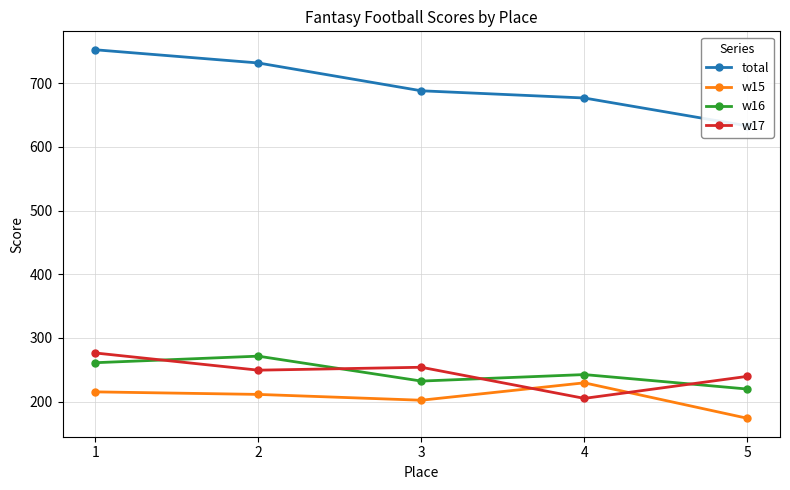

What are all the series names shown in the legend?

total, w15, w16, w17